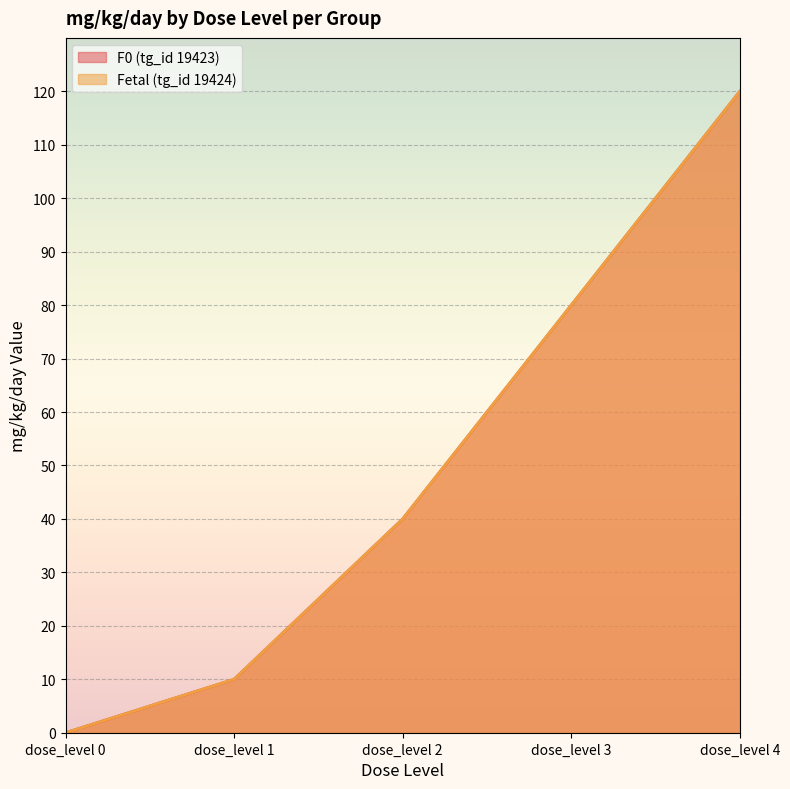

What is the difference between the maximum and minimum values in the Fetal (tg_id 19424) series?

120